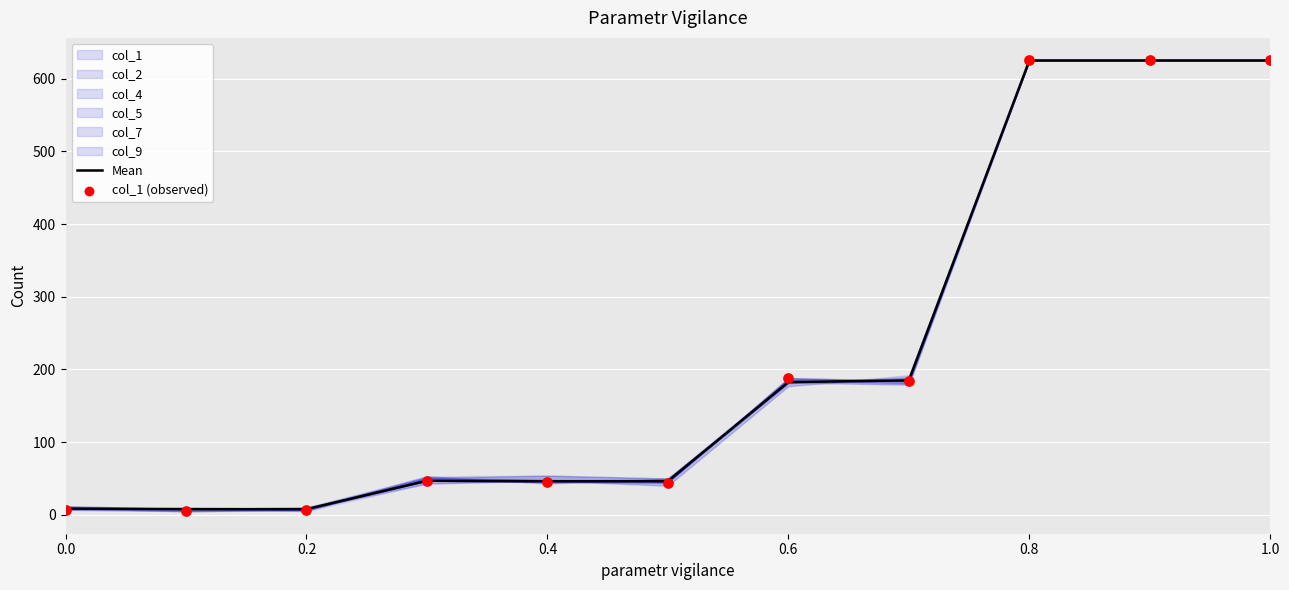

Which series has the widest spread of Y values?

col_1 (observed)